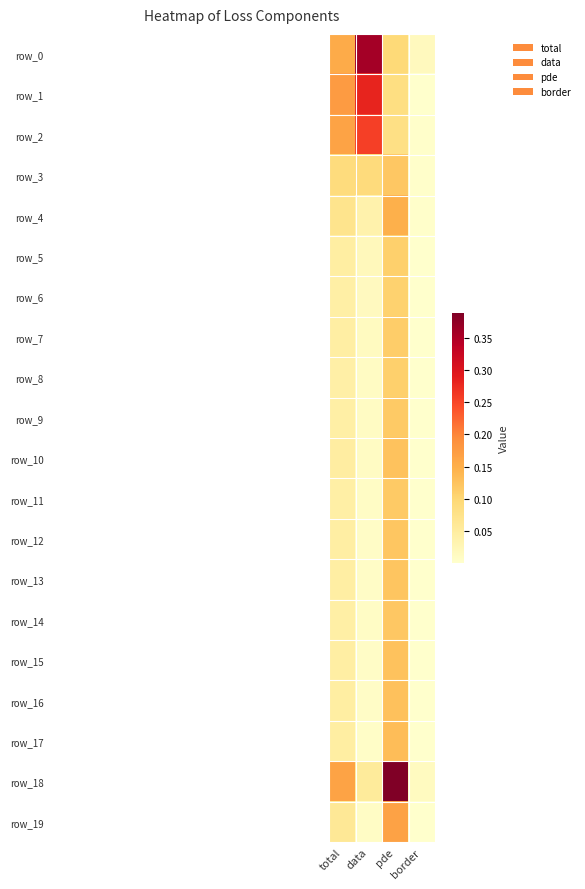

Reading right to left, list all the values displayed in this chart.

row_0: border=0.0	pde=0.1	data=0.4	total=0.2
row_1: border=0.0	pde=0.1	data=0.3	total=0.2
row_2: border=0.0	pde=0.1	data=0.3	total=0.2
row_3: border=0.0	pde=0.1	data=0.1	total=0.1
row_4: border=0.0	pde=0.1	data=0.0	total=0.1
row_5: border=0.0	pde=0.1	data=0.0	total=0.0
row_6: border=0.0	pde=0.1	data=0.0	total=0.0
row_7: border=0.0	pde=0.1	data=0.0	total=0.0
row_8: border=0.0	pde=0.1	data=0.0	total=0.0
row_9: border=0.0	pde=0.1	data=0.0	total=0.0
row_10: border=0.0	pde=0.1	data=0.0	total=0.0
row_11: border=0.0	pde=0.1	data=0.0	total=0.0
row_12: border=0.0	pde=0.1	data=0.0	total=0.0
row_13: border=0.0	pde=0.1	data=0.0	total=0.0
row_14: border=0.0	pde=0.1	data=0.0	total=0.0
row_15: border=0.0	pde=0.1	data=0.0	total=0.0
row_16: border=0.0	pde=0.1	data=0.0	total=0.0
row_17: border=0.0	pde=0.1	data=0.0	total=0.0
row_18: border=0.0	pde=0.4	data=0.1	total=0.2
row_19: border=0.0	pde=0.2	data=0.0	total=0.1